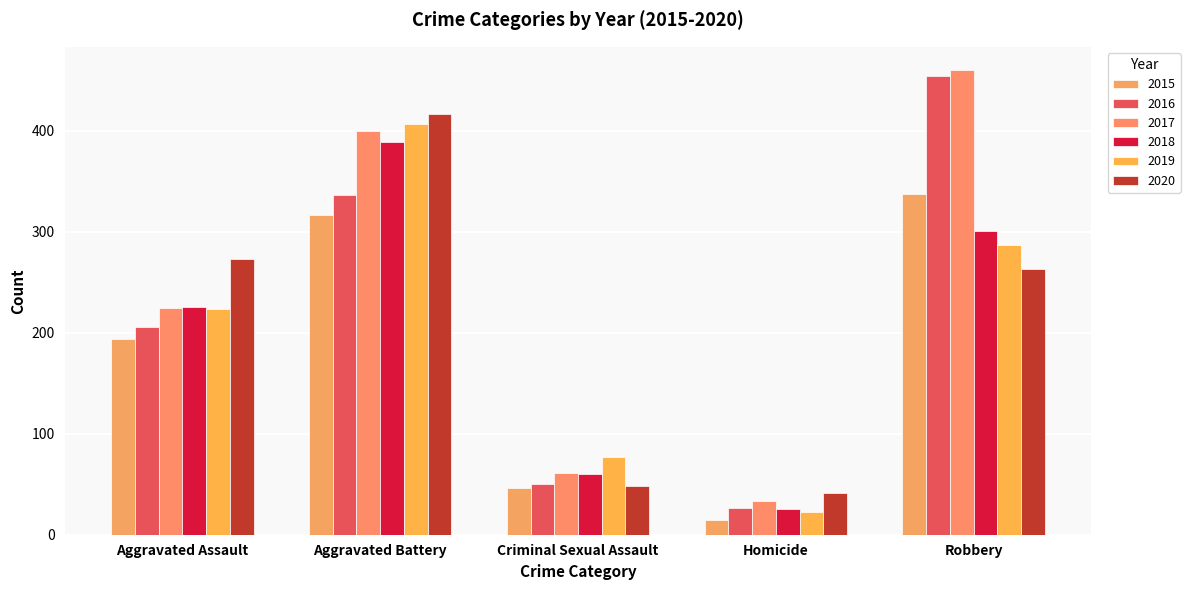

At which category does the chart reach its minimum across all series?

Homicide